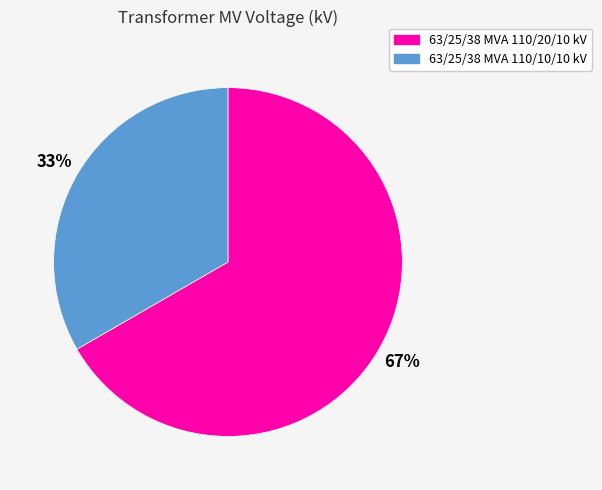

Count the number of slices in the pie.

2